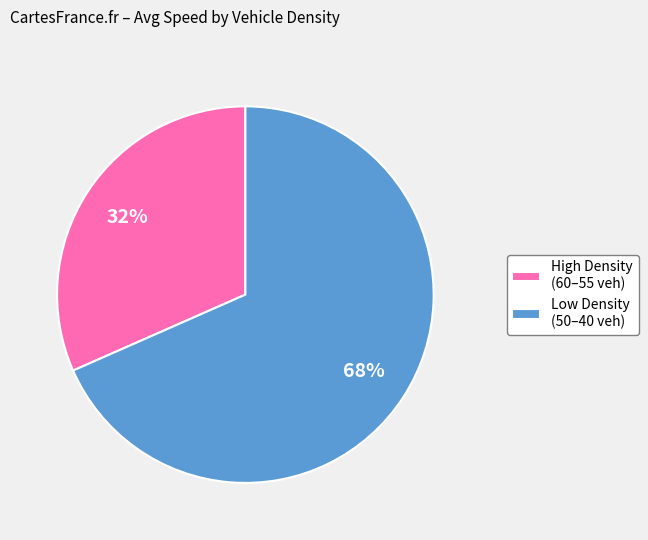

True or false: High Density (60–55 veh) accounts for 46% of the total.

False